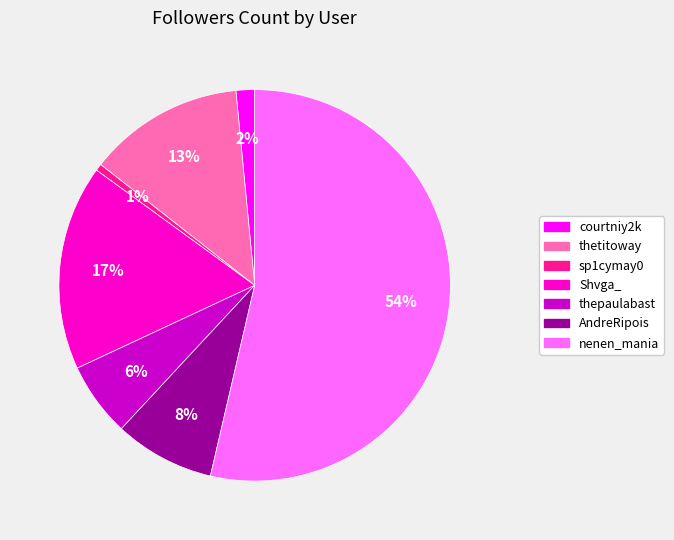

To the nearest percent, what is the difference between the courtniy2k and sp1cymay0 slice percentages?

1%